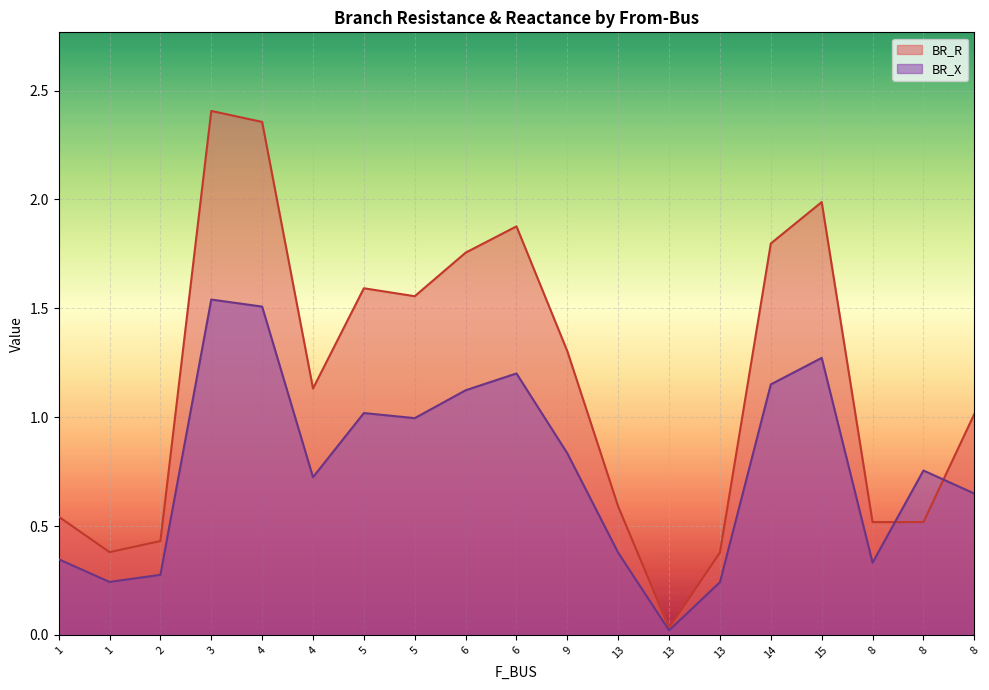

What are all the series names shown in the legend?

BR_R, BR_X